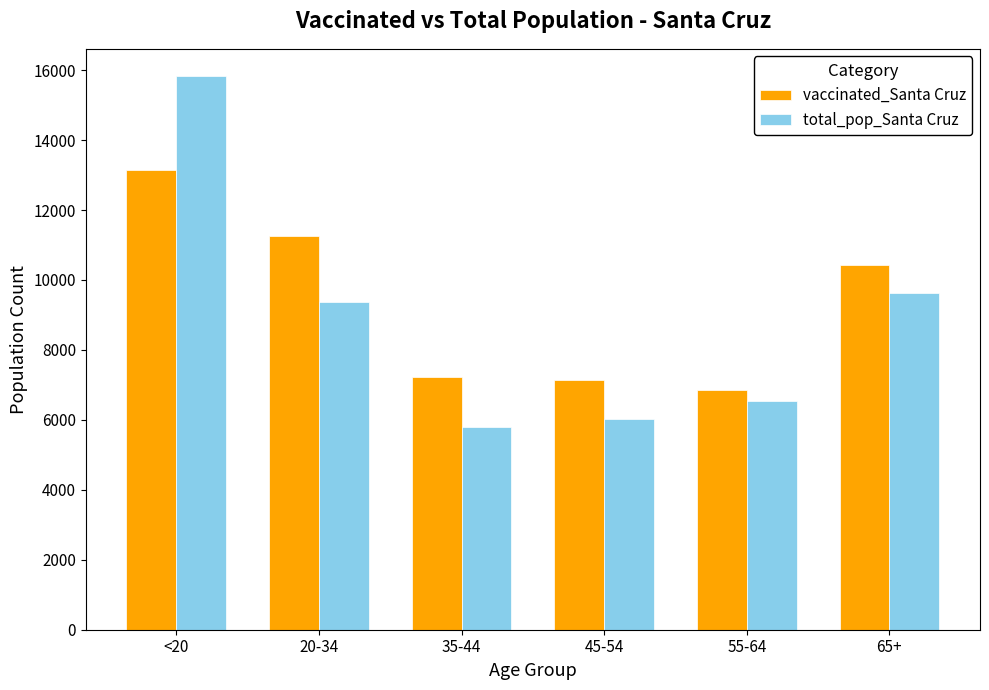

Are the bars horizontal?

No